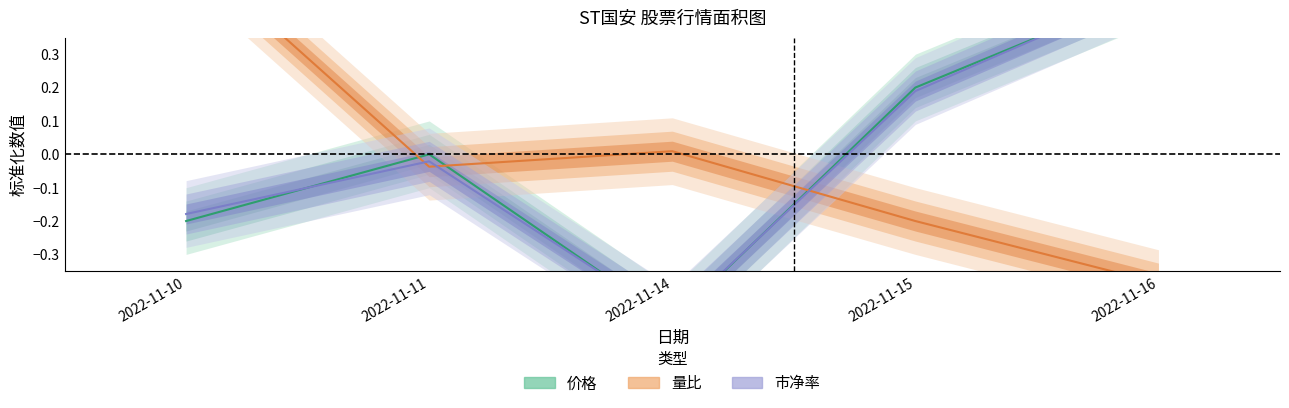

What is the difference between the highest and lowest values at 2022-11-14?

0.5